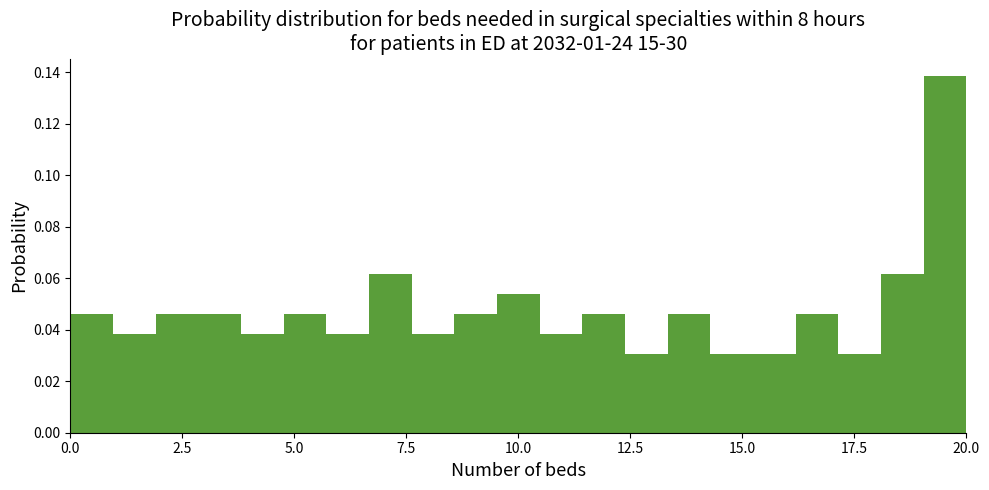

Read against the x-axis, roughly where is the centre of the tallest bar?

19.5